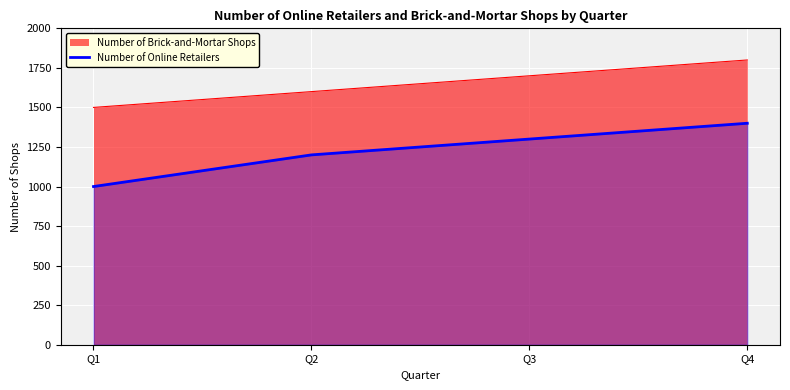

What is the sum of all values?

4900